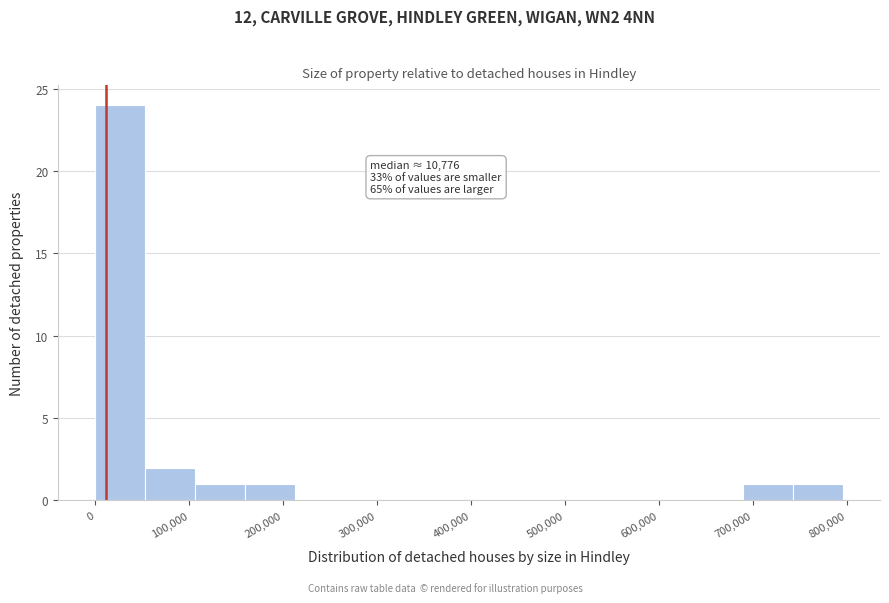

Over which range of the x-axis is the bar tallest?

0 to 50000